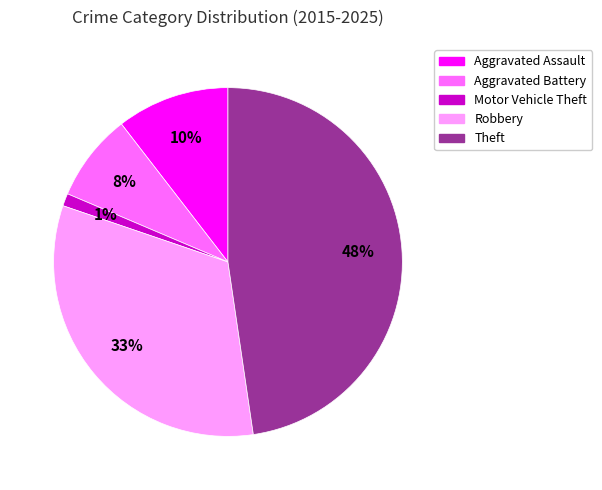

Does Aggravated Assault represent more than half of the total?

No